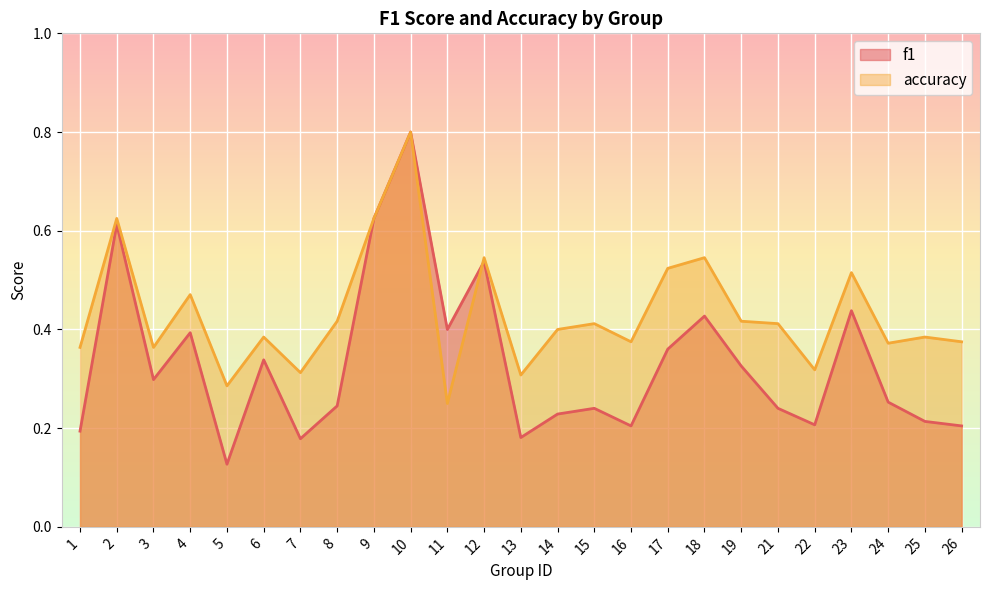

How many lines are shown in the chart?

2